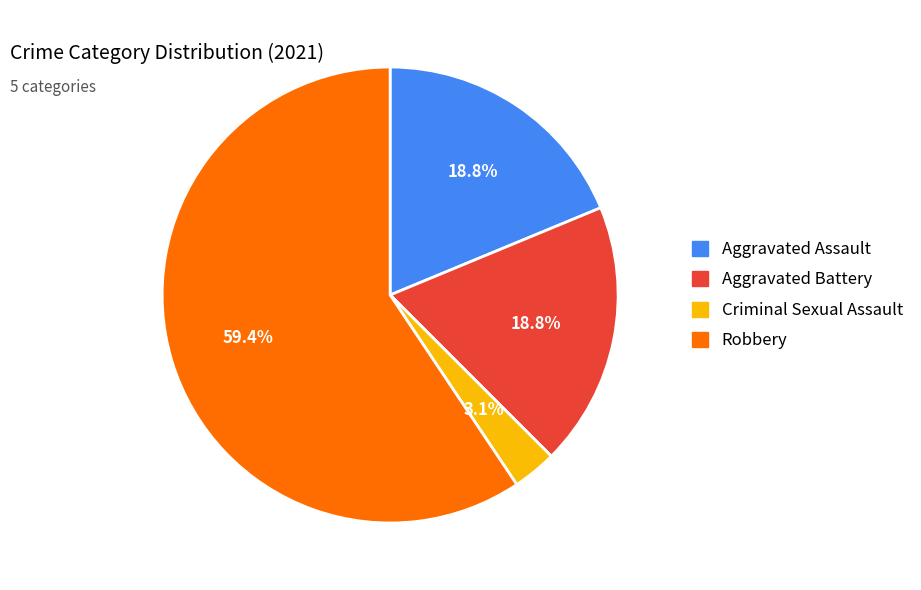

Does any single category account for the majority?

Yes